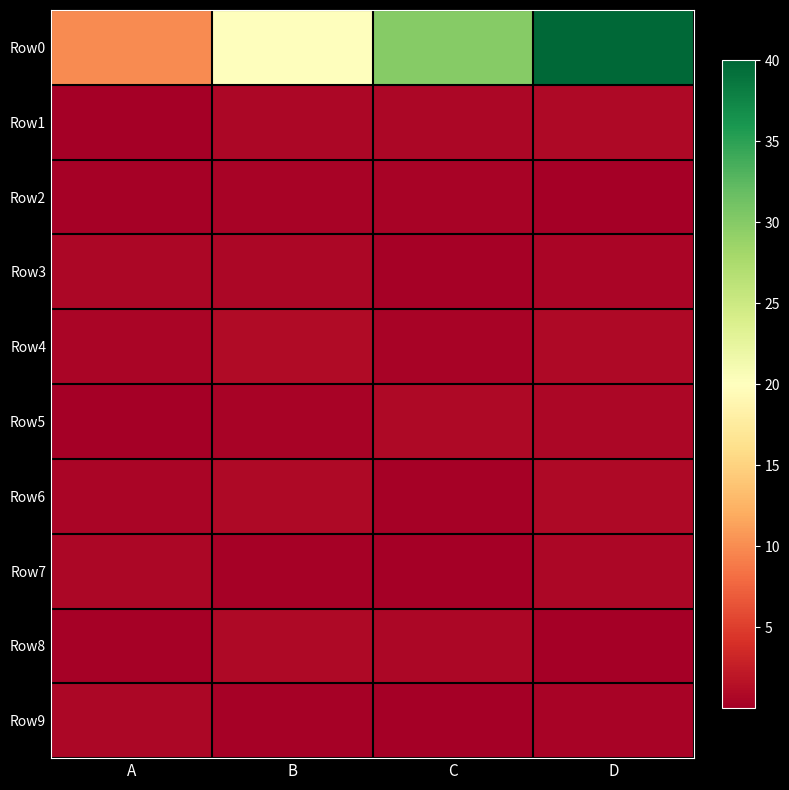

At which category does the chart reach its minimum across all series?

D